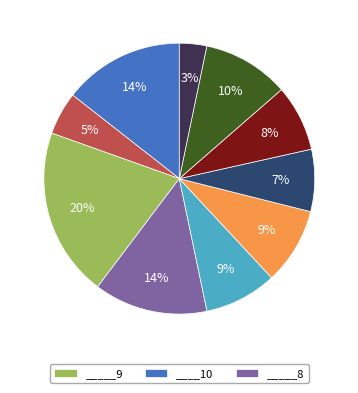

To the nearest percent, what is the average slice percentage?

10%